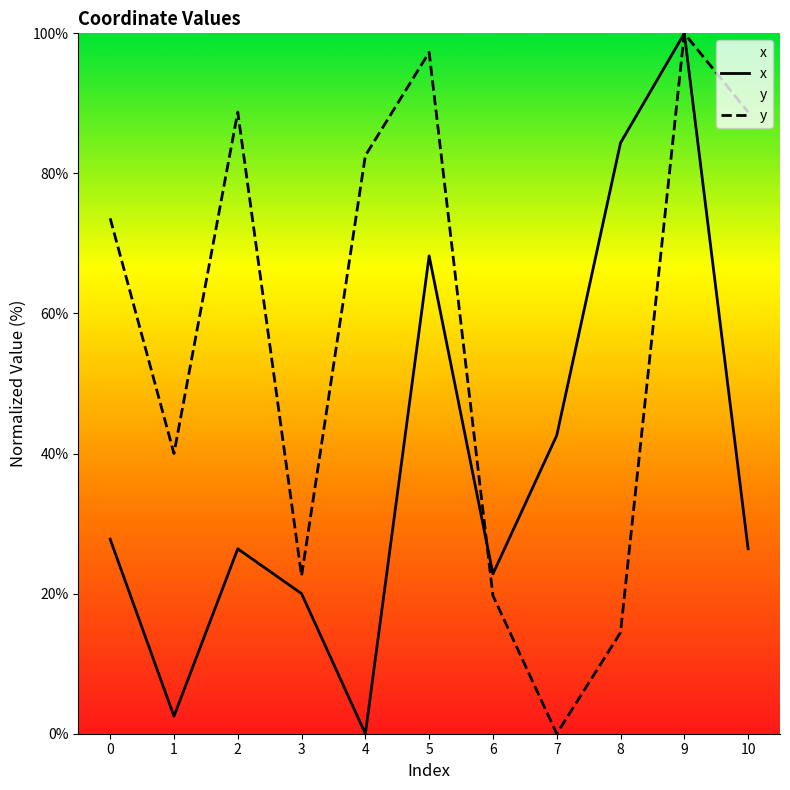

What is the difference between the second highest and second lowest values in the y series?

82.8